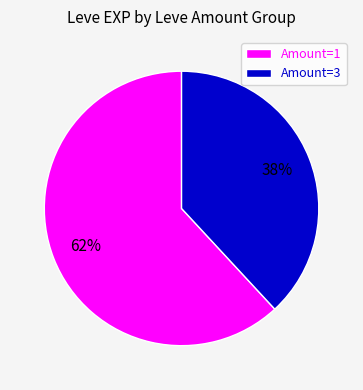

Combined, do Amount=3 and Amount=1 account for over 50%?

Yes